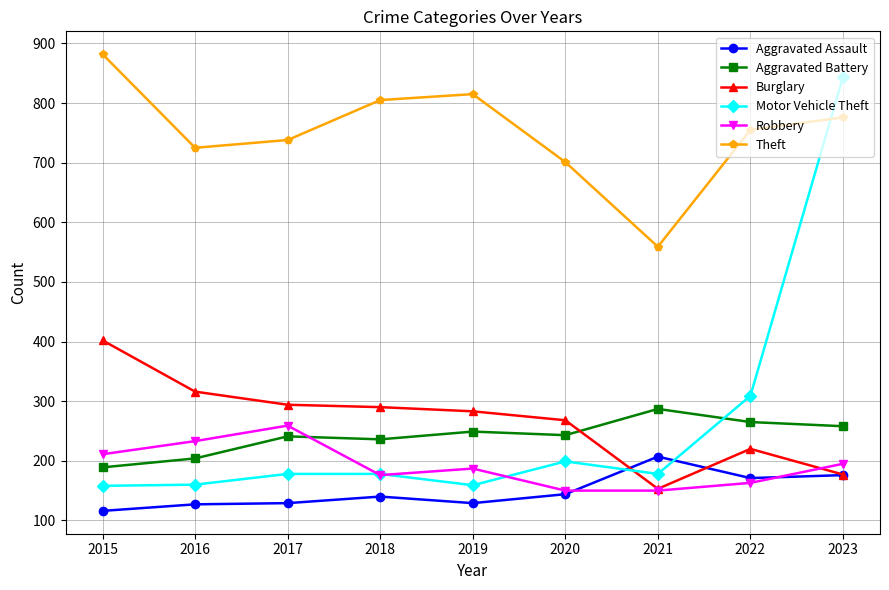

What is the value of the Motor Vehicle Theft point at the 9th from the left?

844